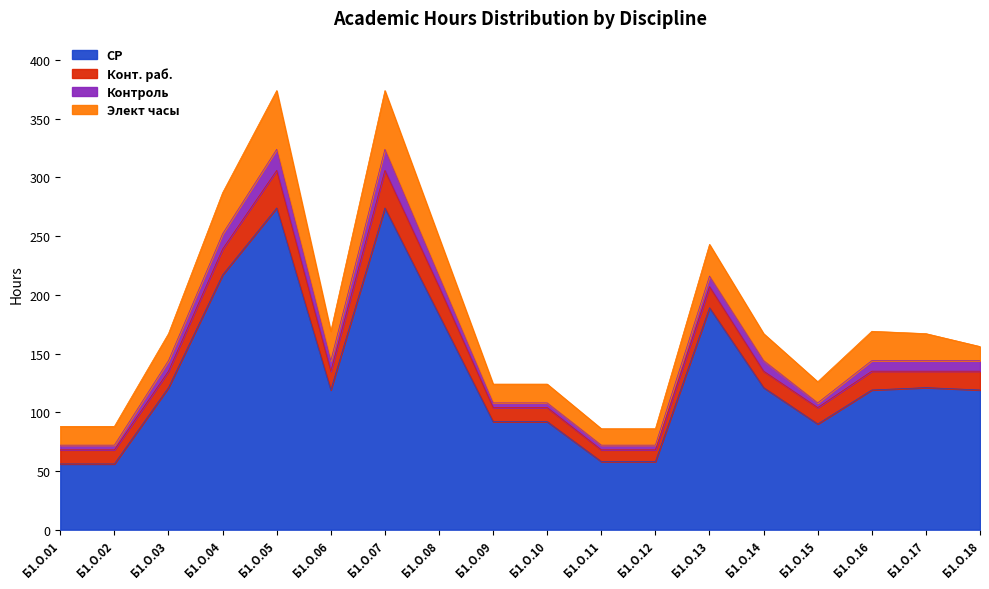

How many times do Элект часы and Конт. раб. cross each other?

1